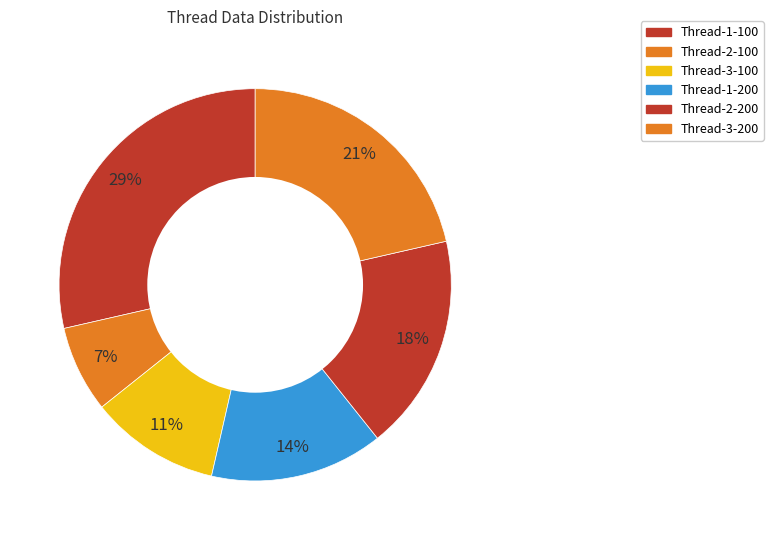

What is the smallest slice in the pie chart?

Thread-2-100